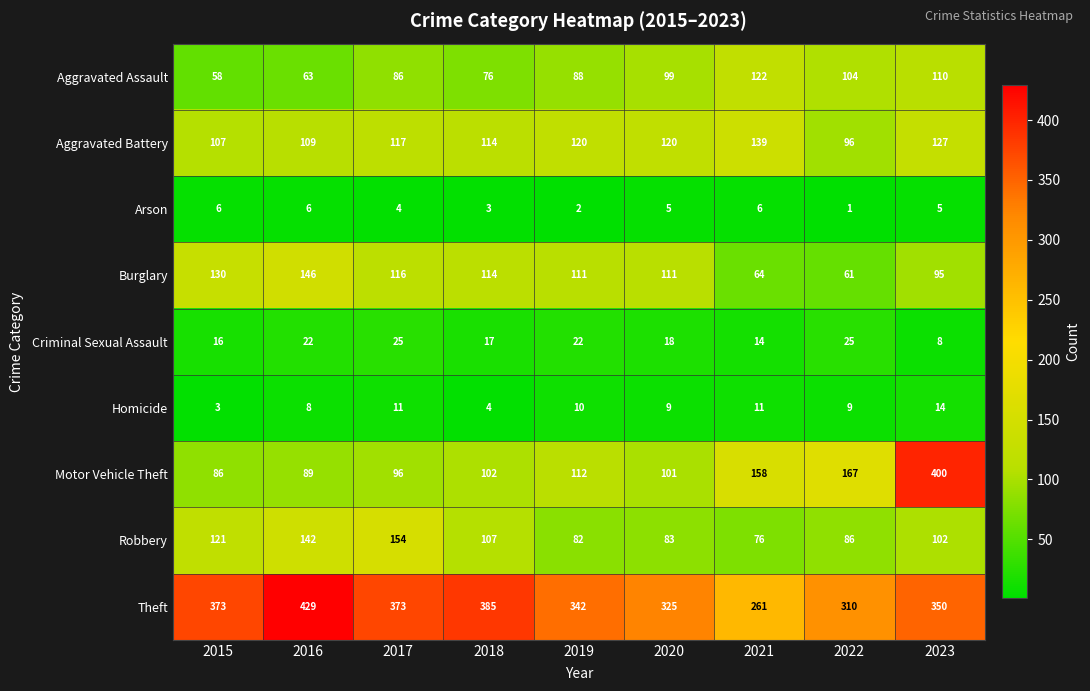

Which series has the largest total across all categories?

Theft